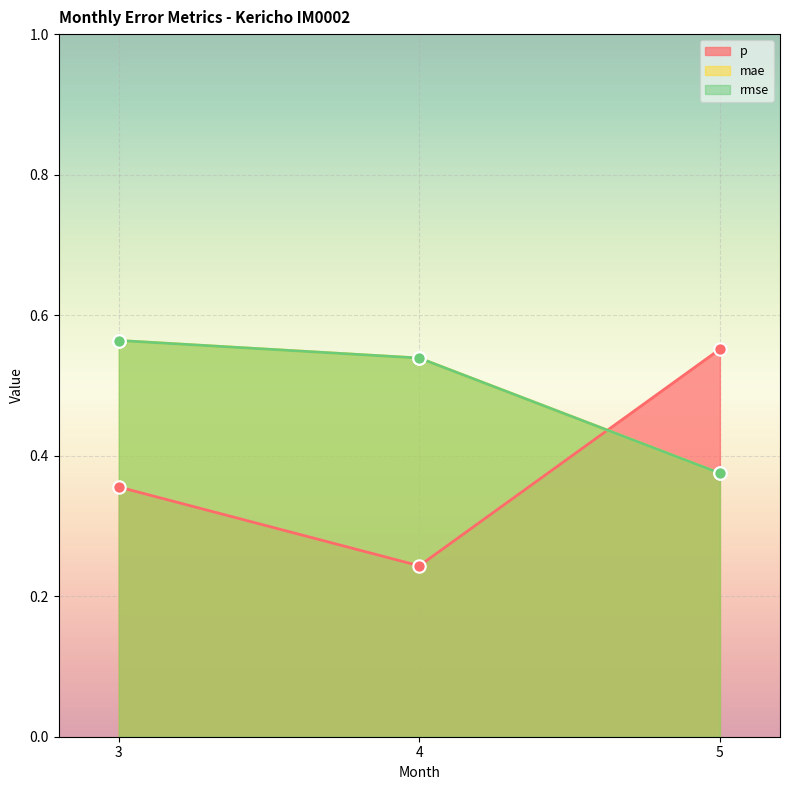

Which series contains the lowest Y value?

p